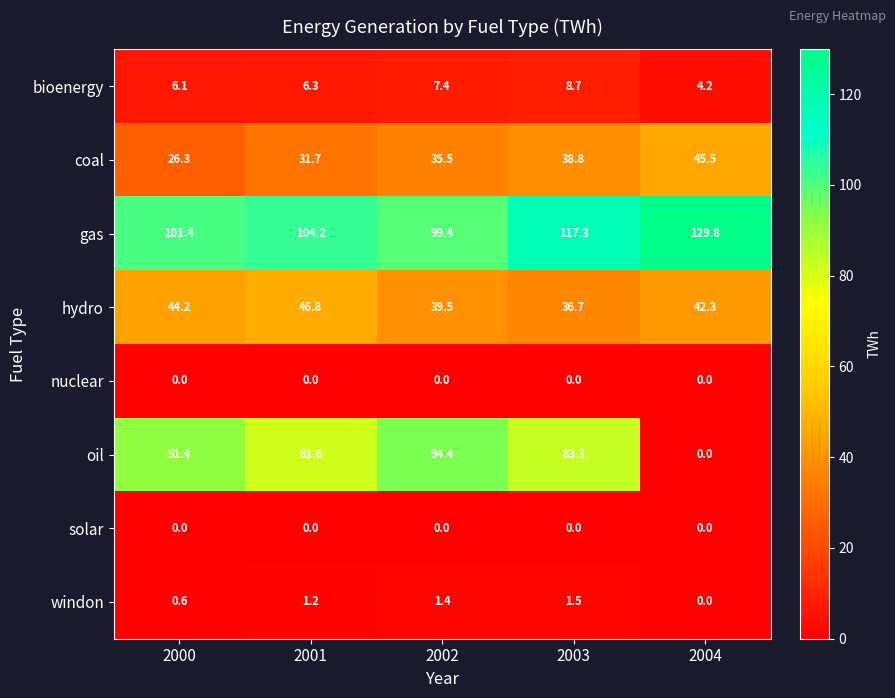

At which category is the sum across all series the highest?

2003